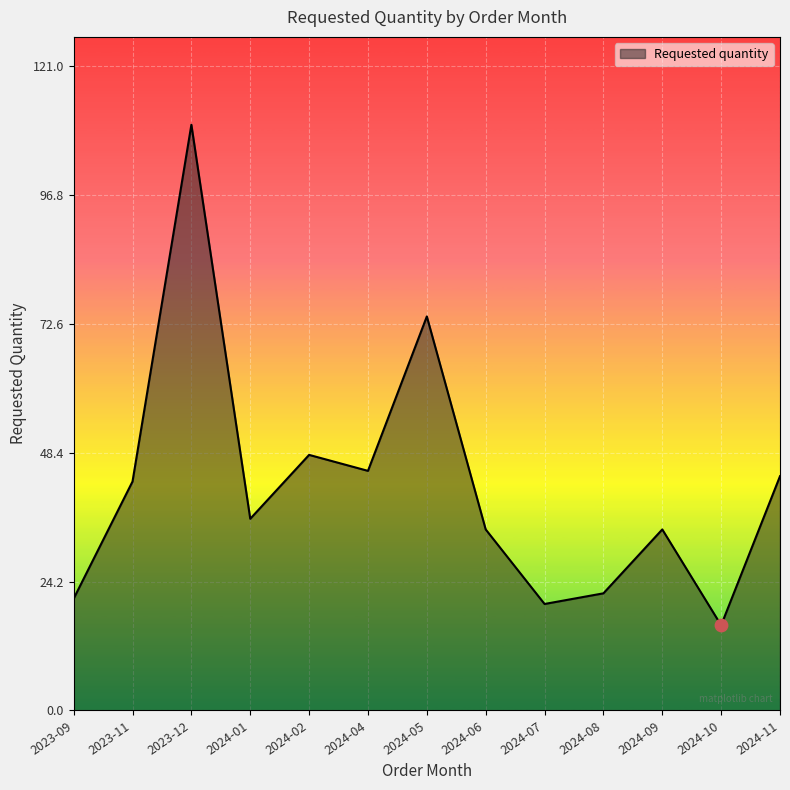

Between 2024-07 and 2024-04, which is larger?

2024-04